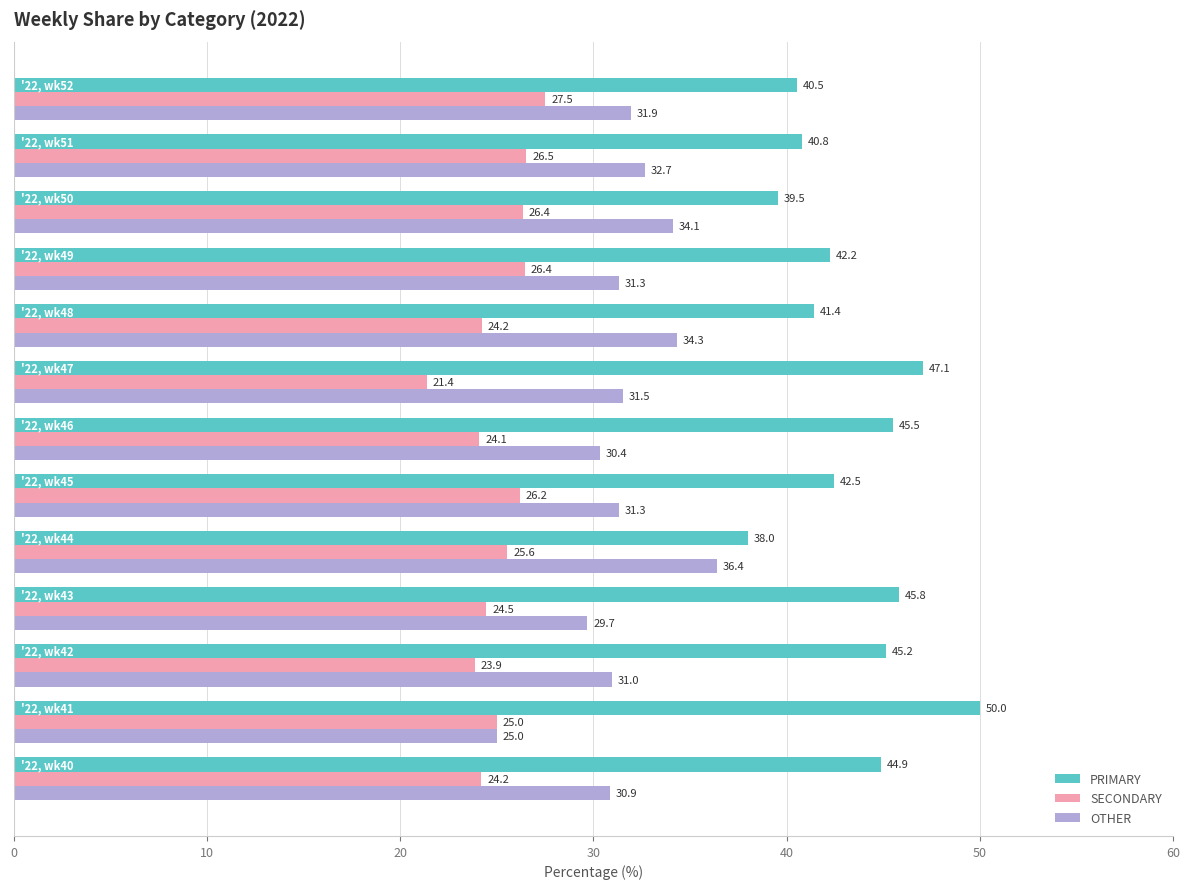

What is the difference between the maximum and minimum values in the PRIMARY series?

12.0